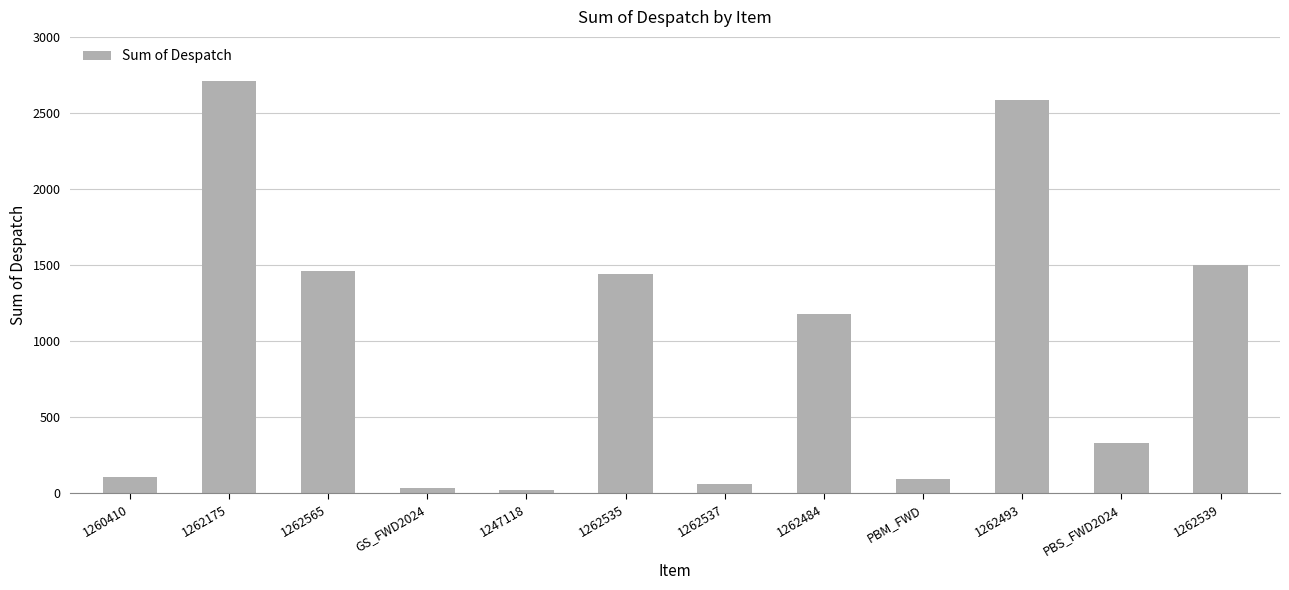

What is the label of the 9th bar from the right?

GS_FWD2024